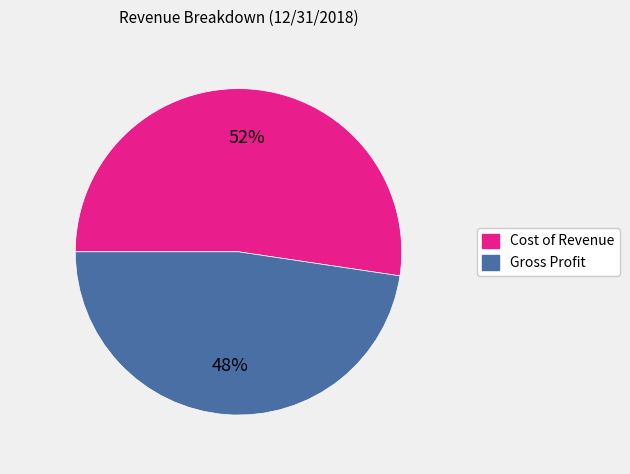

Which has a higher value, Cost of Revenue or Gross Profit?

Cost of Revenue